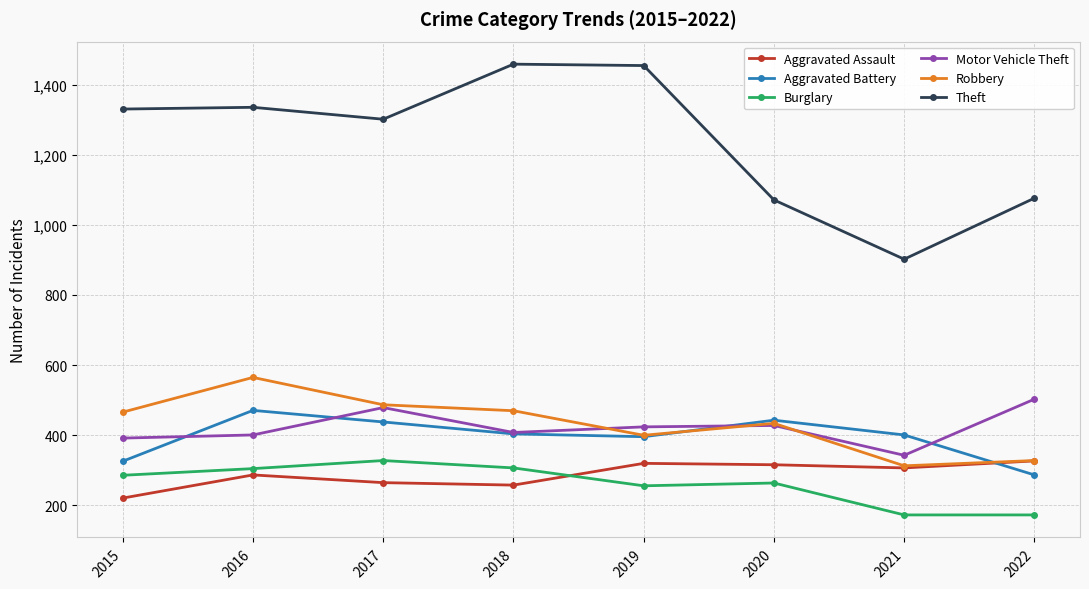

How many interior local peaks does the Motor Vehicle Theft series have?

2